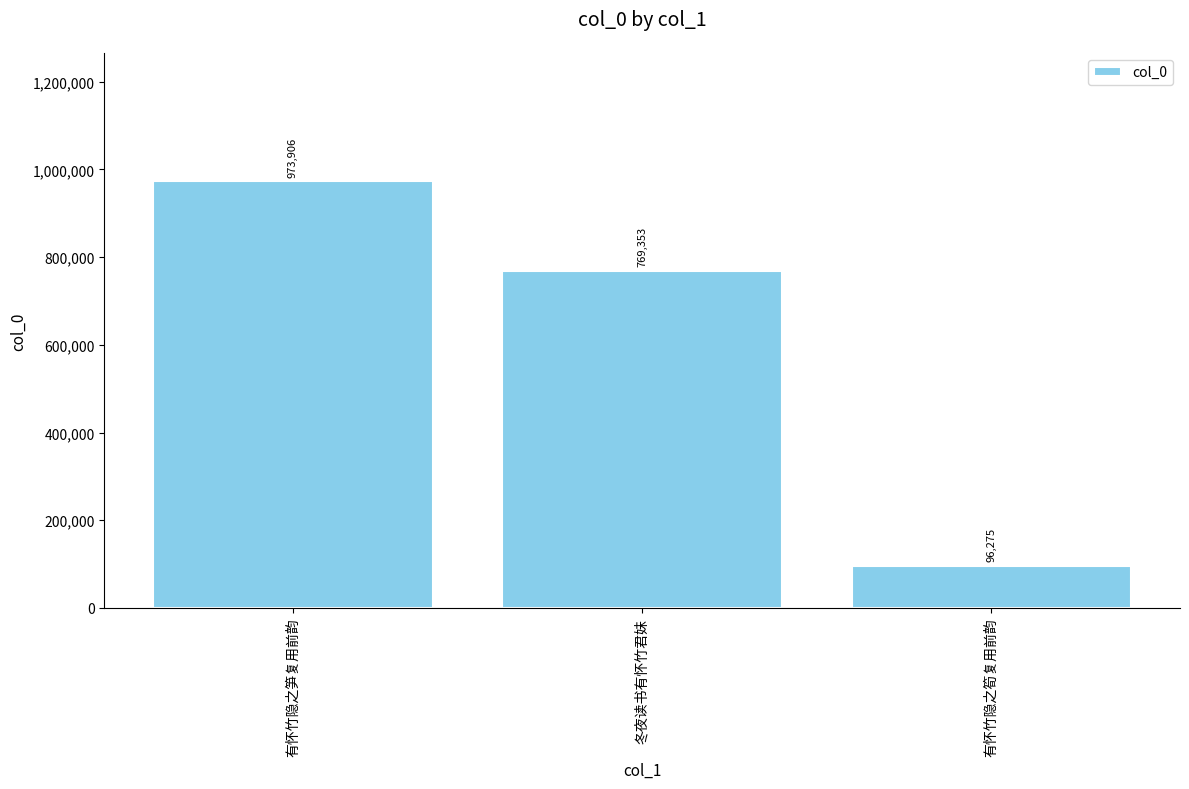

Does the chart contain any negative values?

No